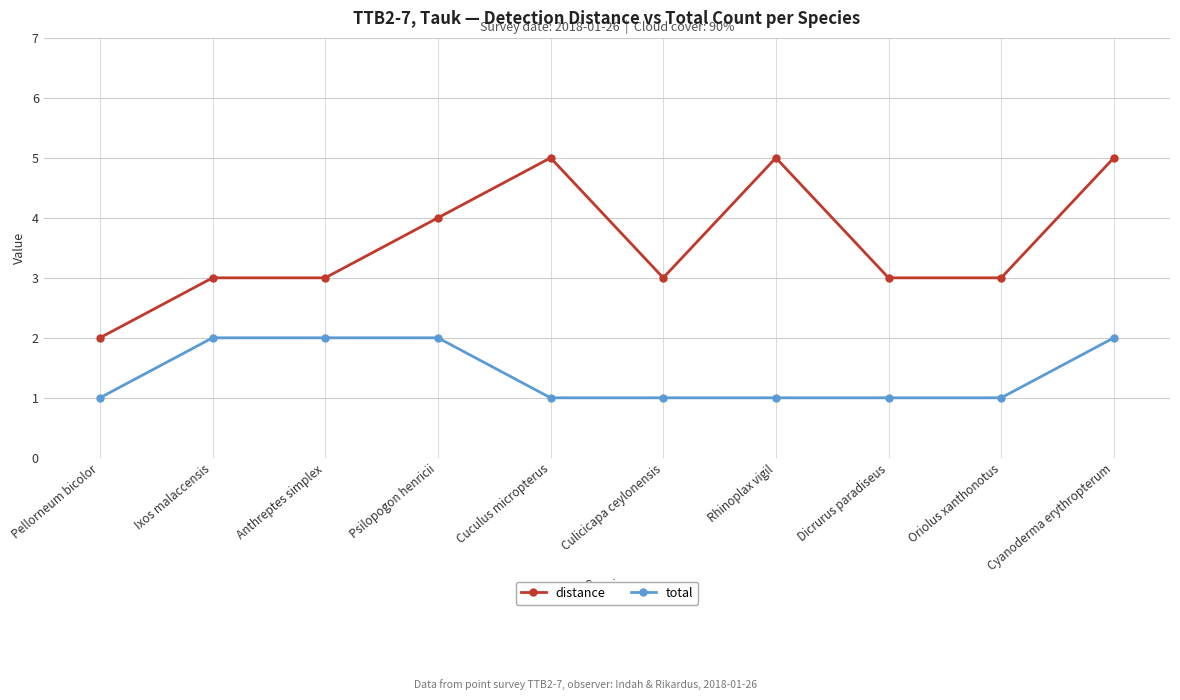

How many total values are between 1 and 2?

10